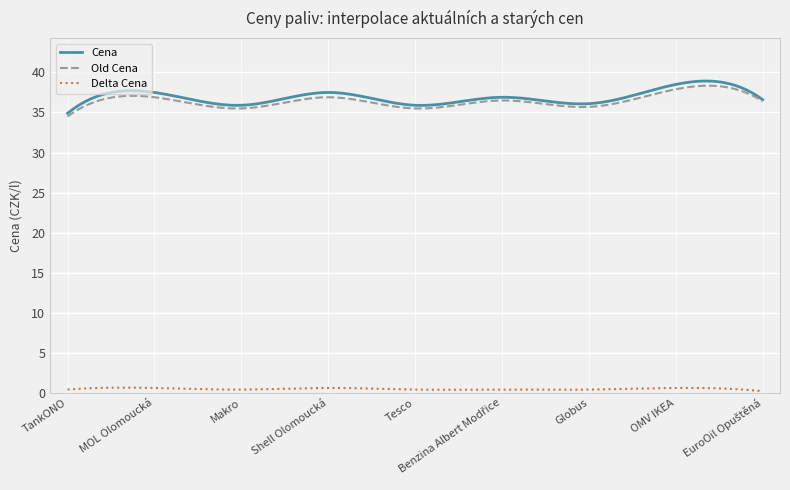

Which series has the largest range (max minus min)?

Cena